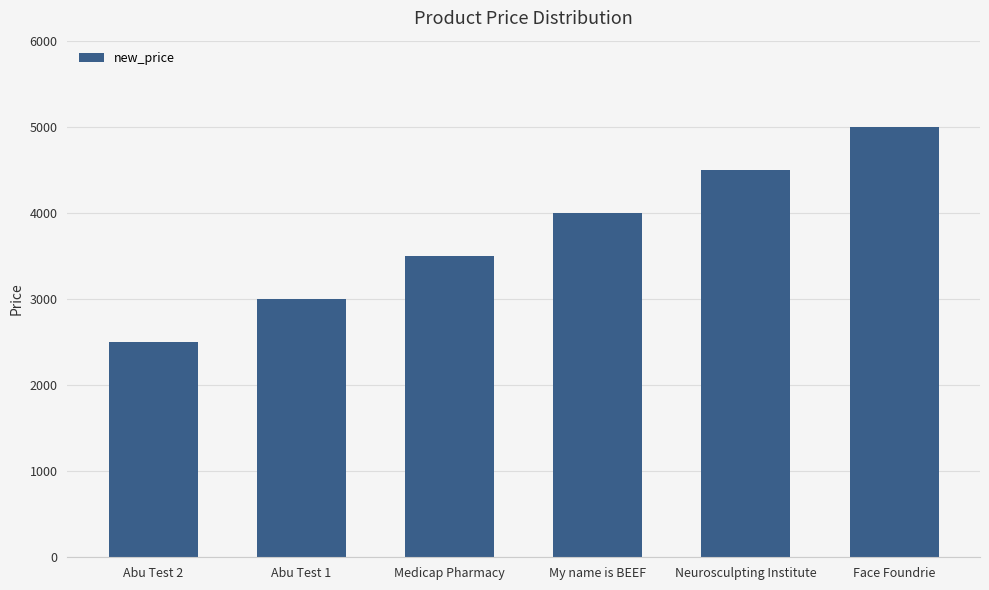

What is the minimum value shown in the chart?

2500